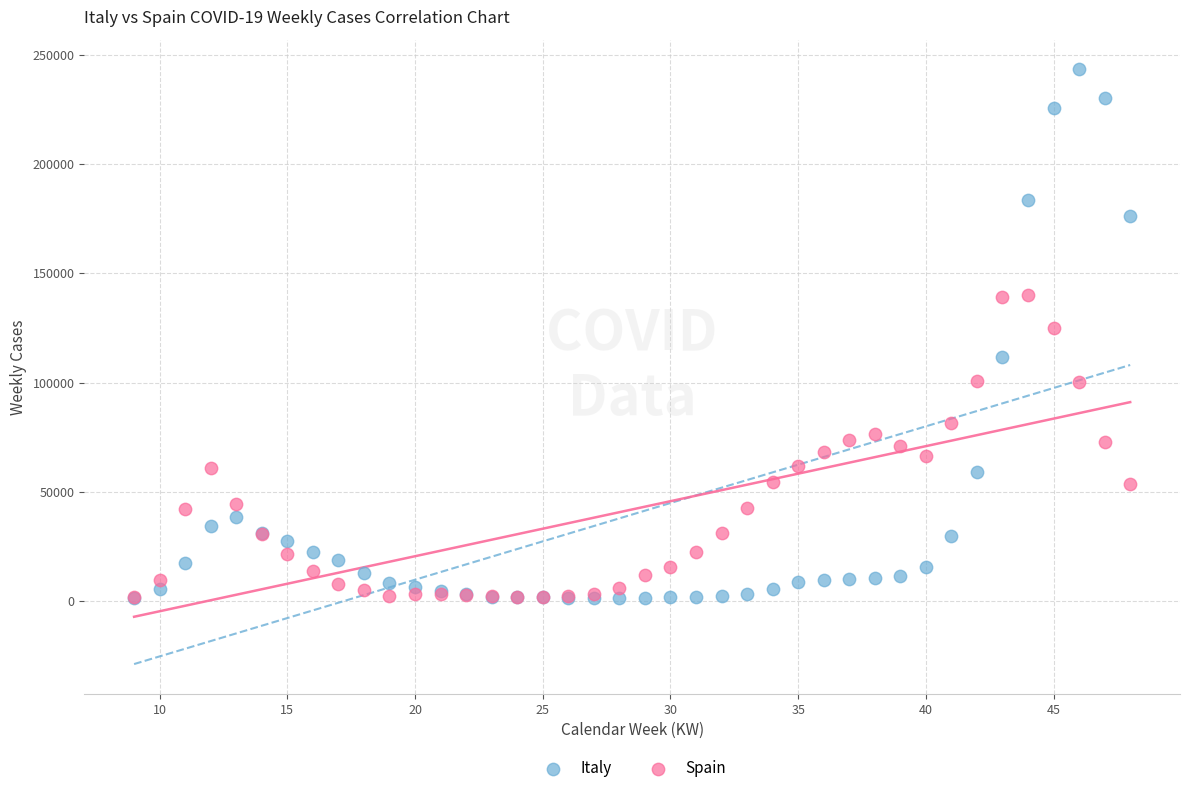

What are all the series names shown in the legend?

Italy, Spain